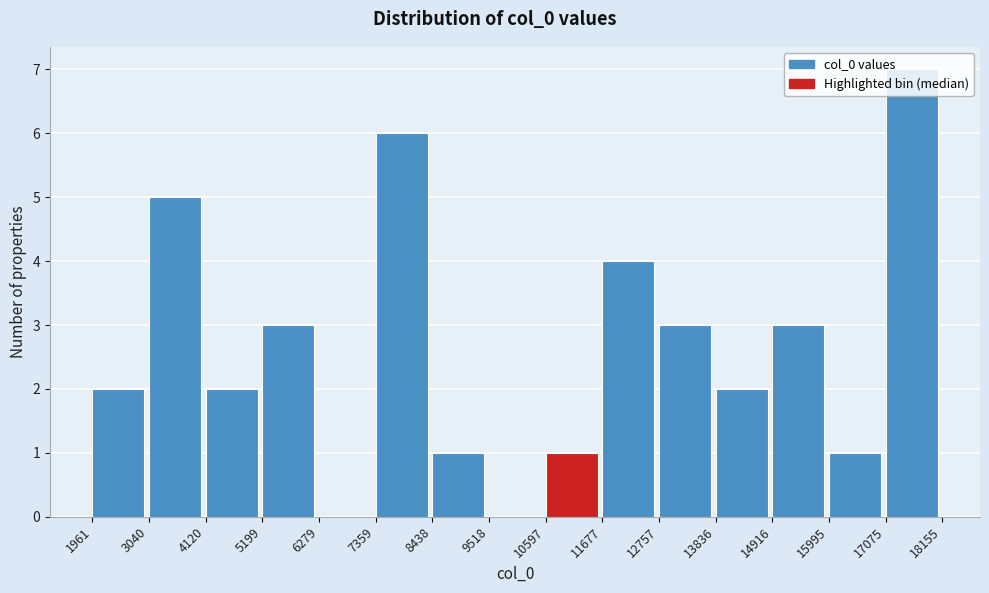

How tall is the bar that spans 10597 to 11677 on the x-axis? The values are not printed on the chart, so give them approximately, as read against the axis.

1